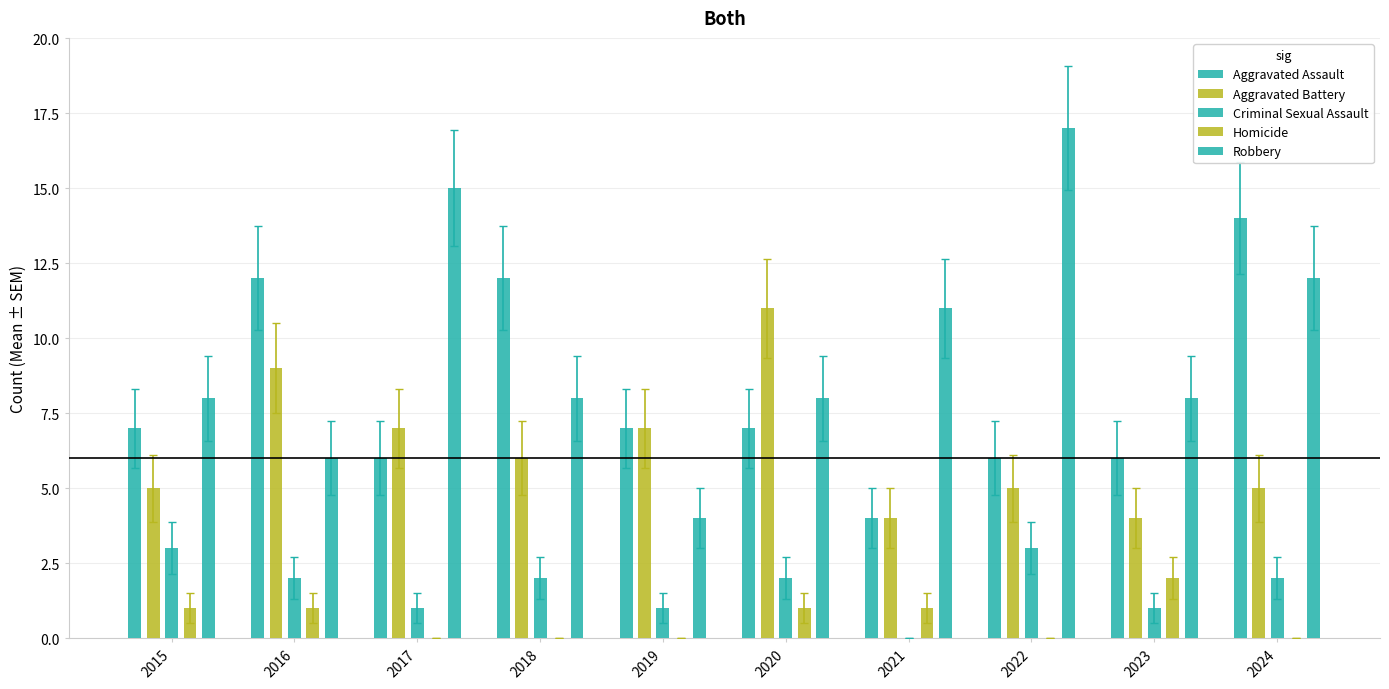

Which series has the largest total across all categories?

Robbery